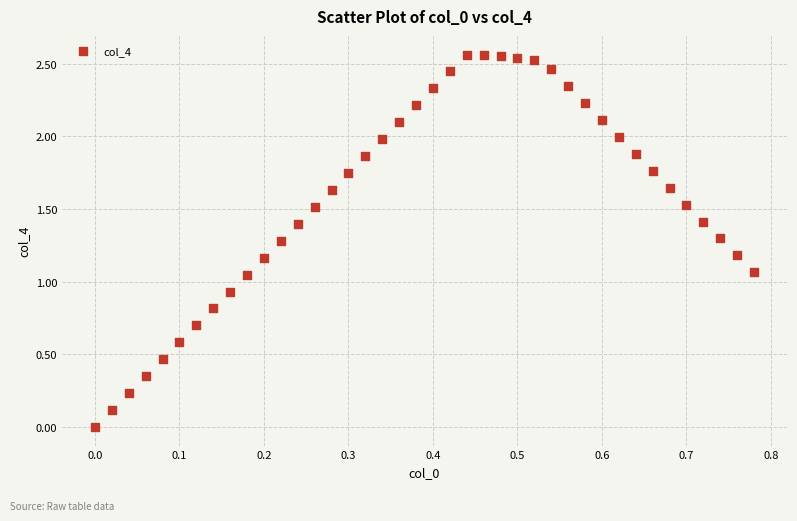

What is the range of X values (max minus min)?

0.8